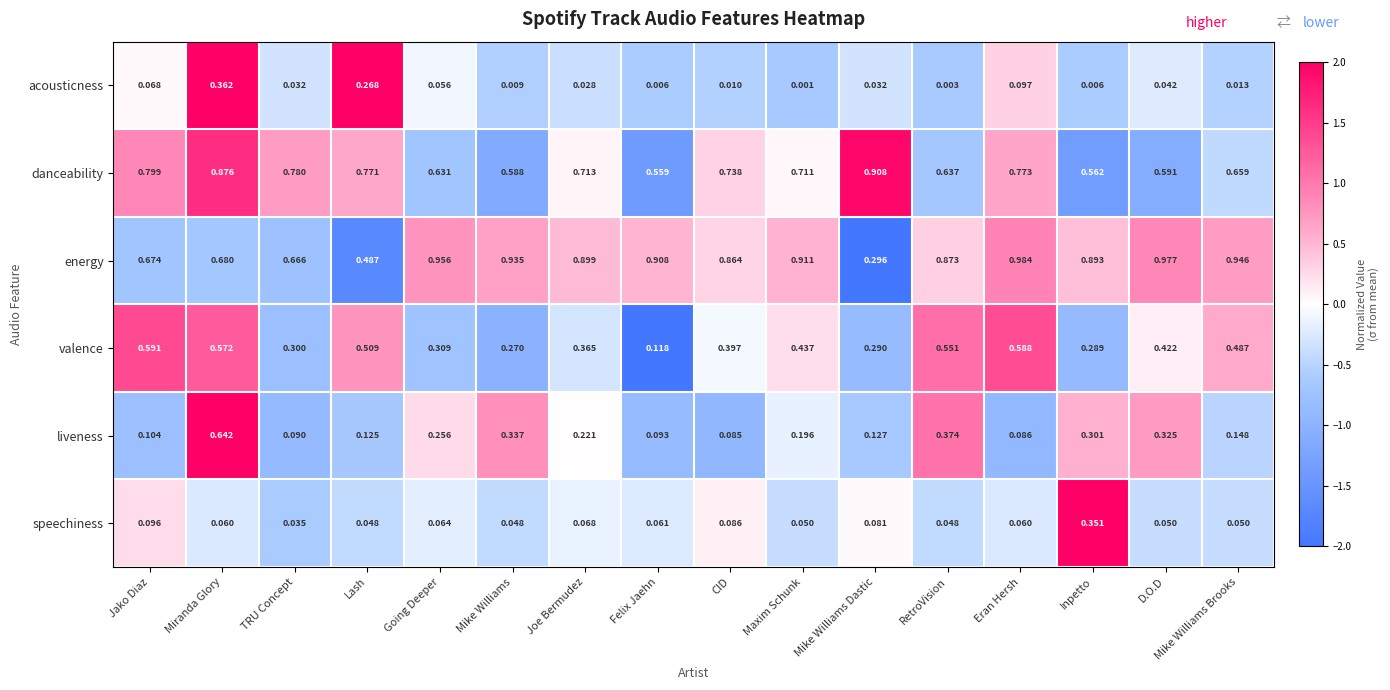

At which category is the sum across all series the highest?

Miranda Glory